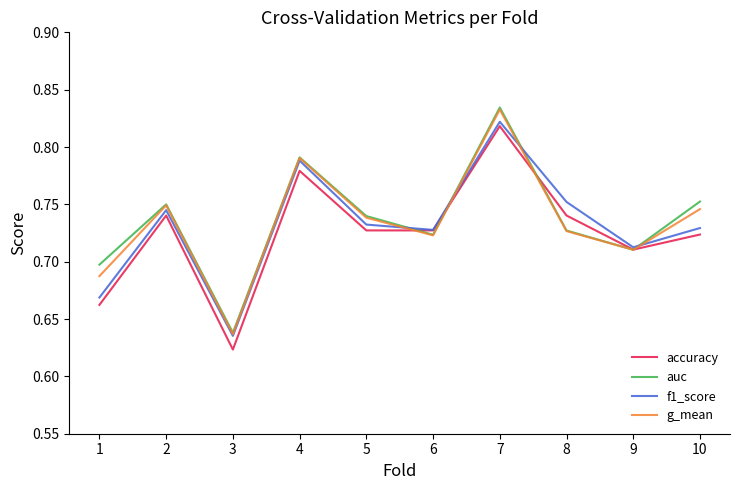

The accuracy series shows 1.3 at 10. True or false?

False